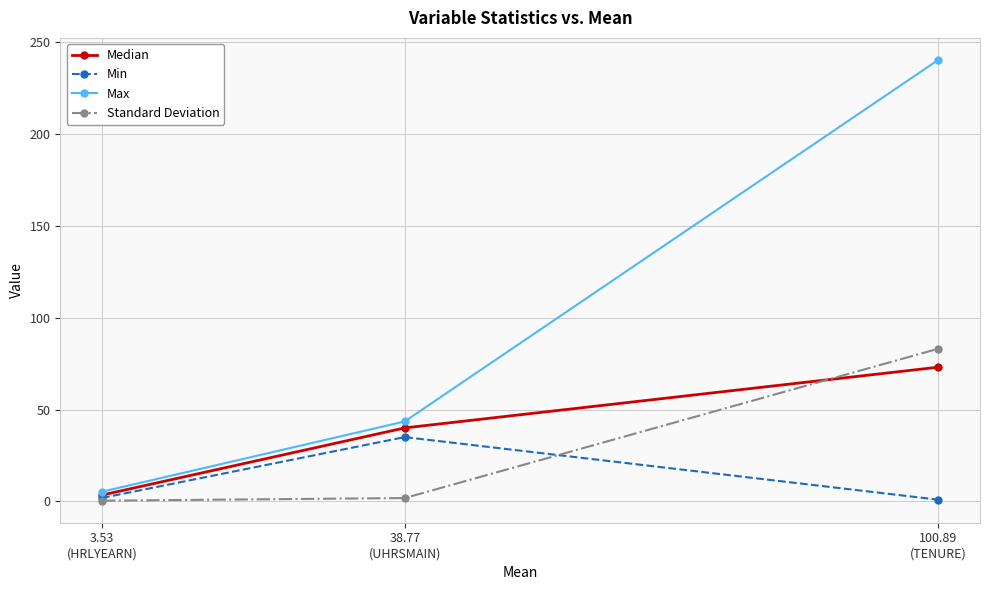

Which series has the widest spread of values?

Max